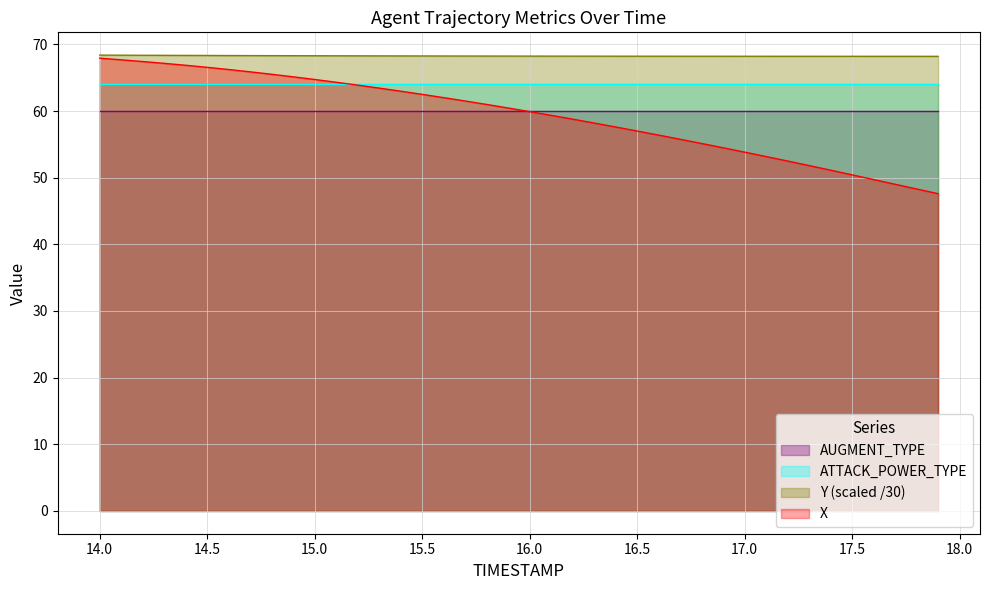

True or false: Y has more than 1 points higher than both neighbors.

False